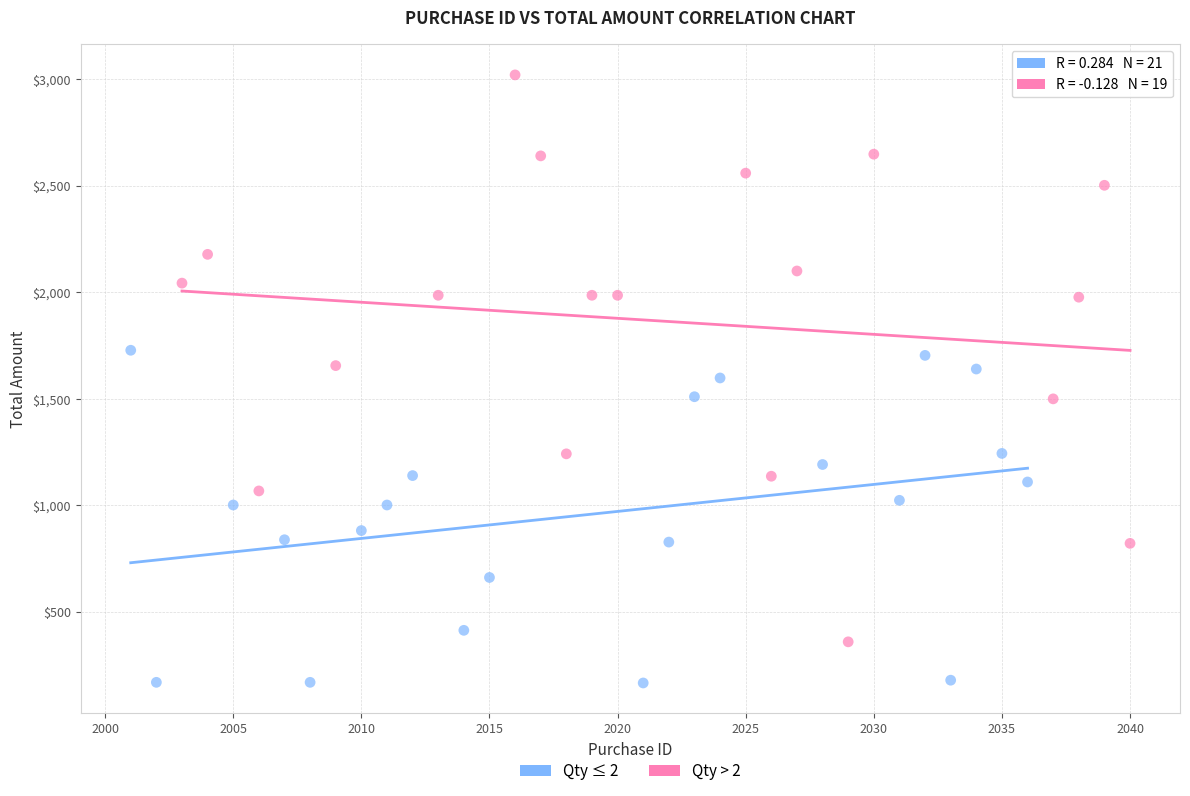

What are all the series names shown in the legend?

Qty ≤ 2, Qty > 2